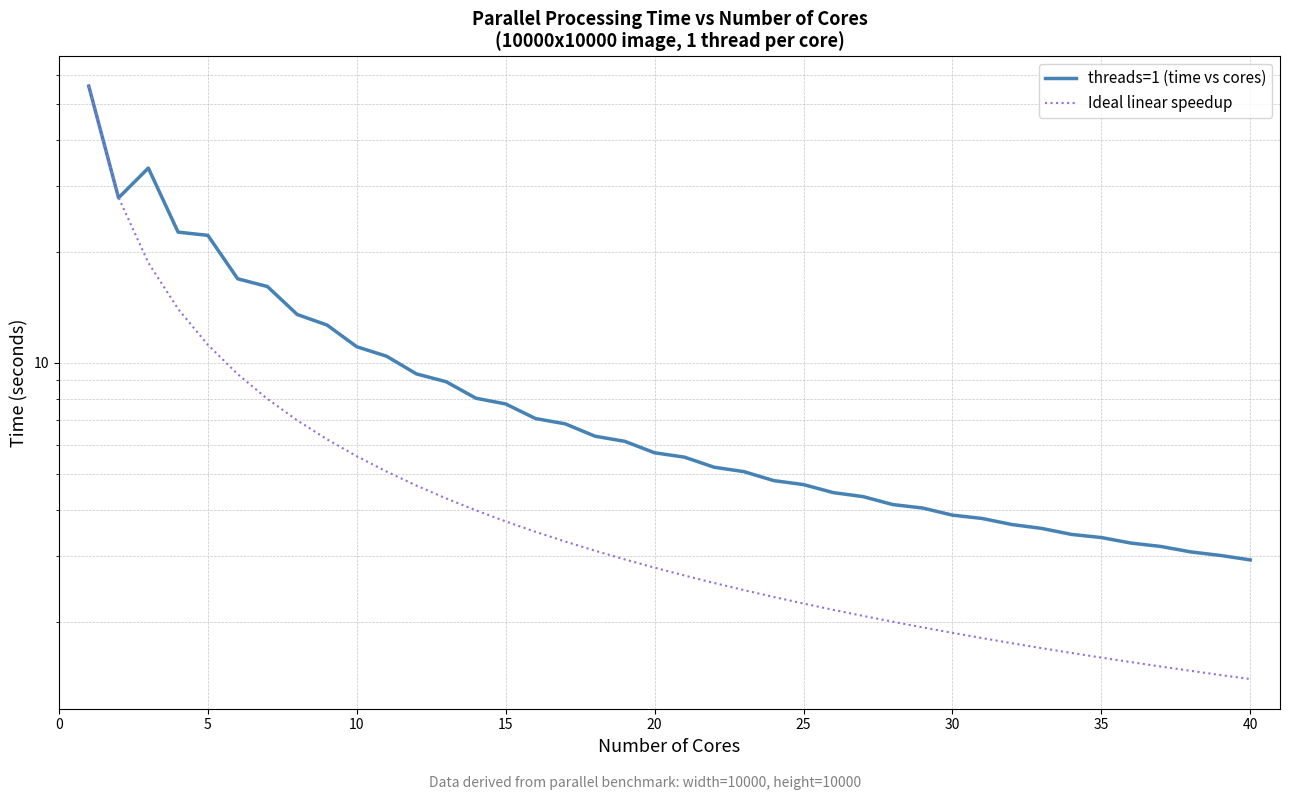

How many lines are shown in the chart?

2